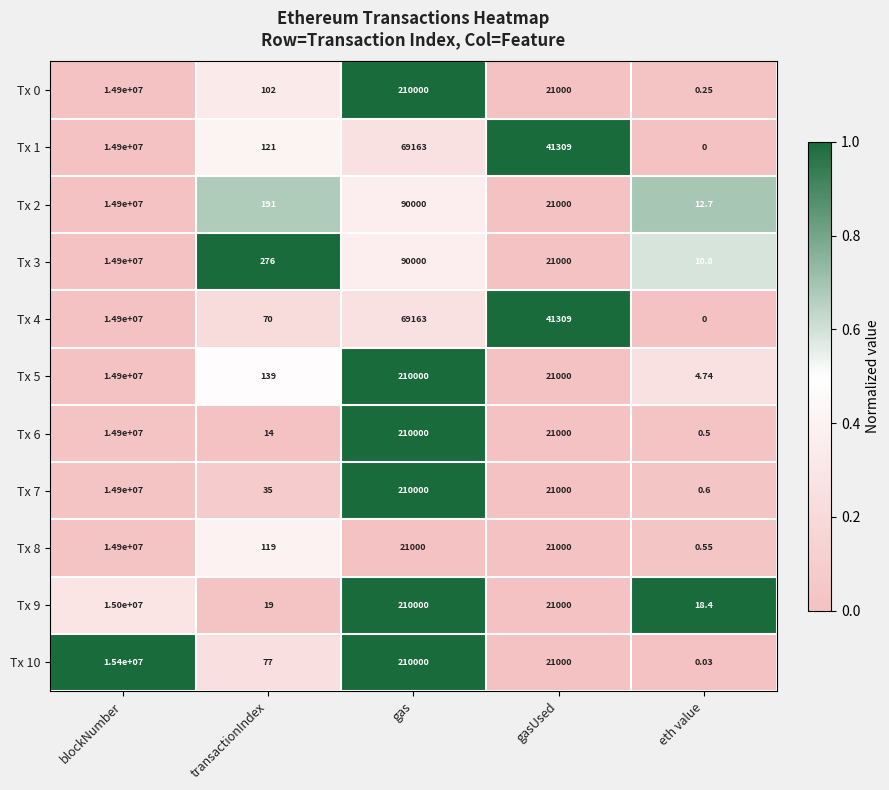

Rank the categories by Tx 5 value from highest to lowest.

blockNumber, gas, gasUsed, transactionIndex, eth value